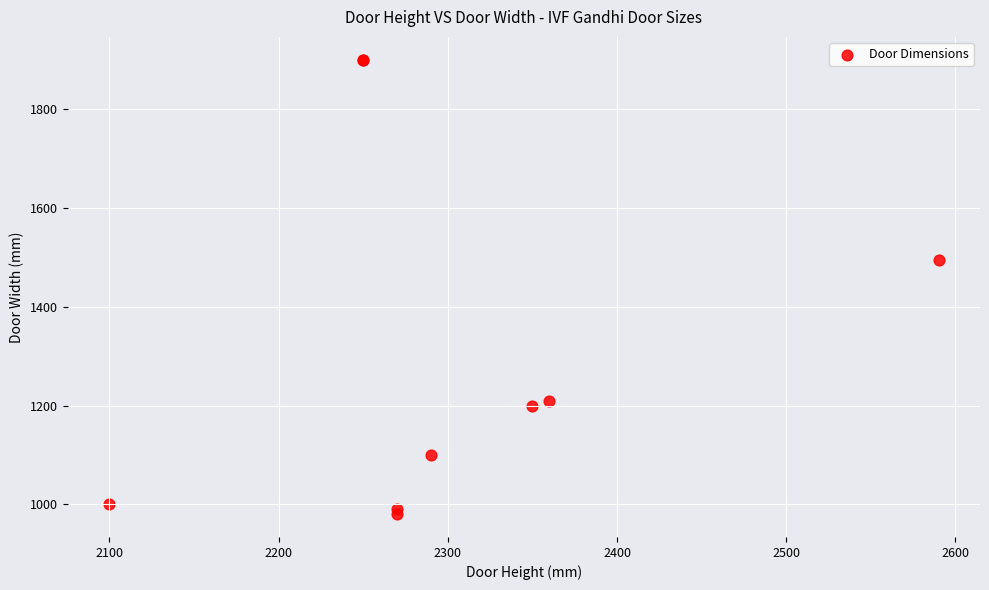

What Y value in the scatter plot is closest to 1440?

1495